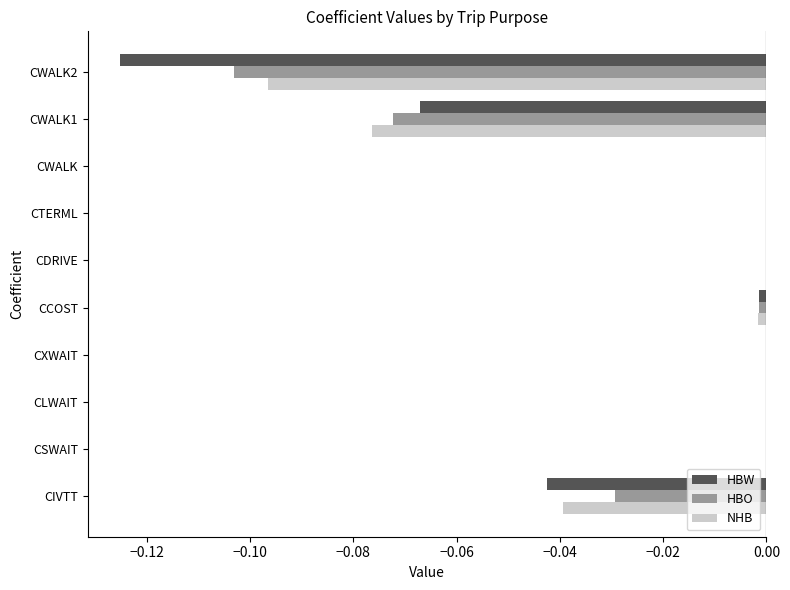

The NHB series shows 0.0 at CSWAIT. True or false?

True